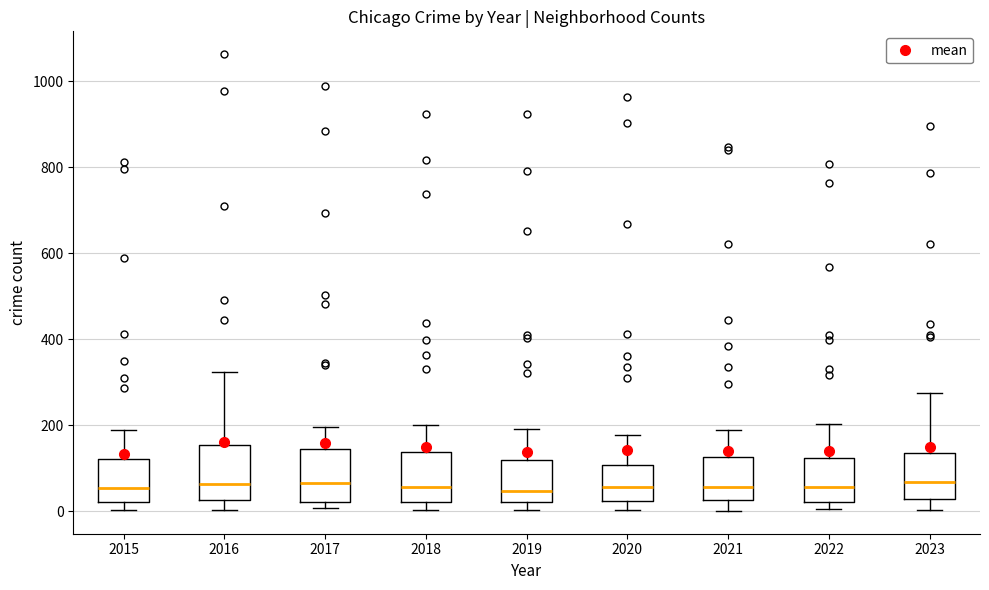

Reading left to right, read every box against the y-axis: the position of its median line, the range the box covers, and the ends of its whiskers. The values are not printed on the chart, so give them approximately, as read against the axis.

2015: median 60, box 20 to 120, whiskers 0 to 200
2016: median 60, box 20 to 160, whiskers 0 to 320
2017: median 60, box 20 to 140, whiskers 0 to 200
2018: median 60, box 20 to 140, whiskers 0 to 200
2019: median 40, box 20 to 120, whiskers 0 to 200
2020: median 60, box 20 to 100, whiskers 0 to 180
2021: median 60, box 20 to 120, whiskers 0 to 180
2022: median 60, box 20 to 120, whiskers 0 to 200
2023: median 60, box 20 to 140, whiskers 0 to 280